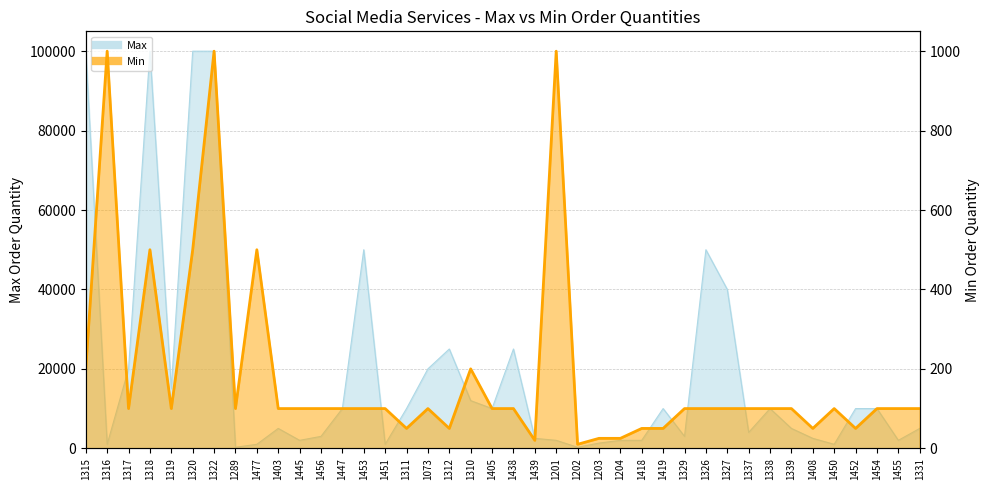

At how many categories does at least one series exceed 44819?

6